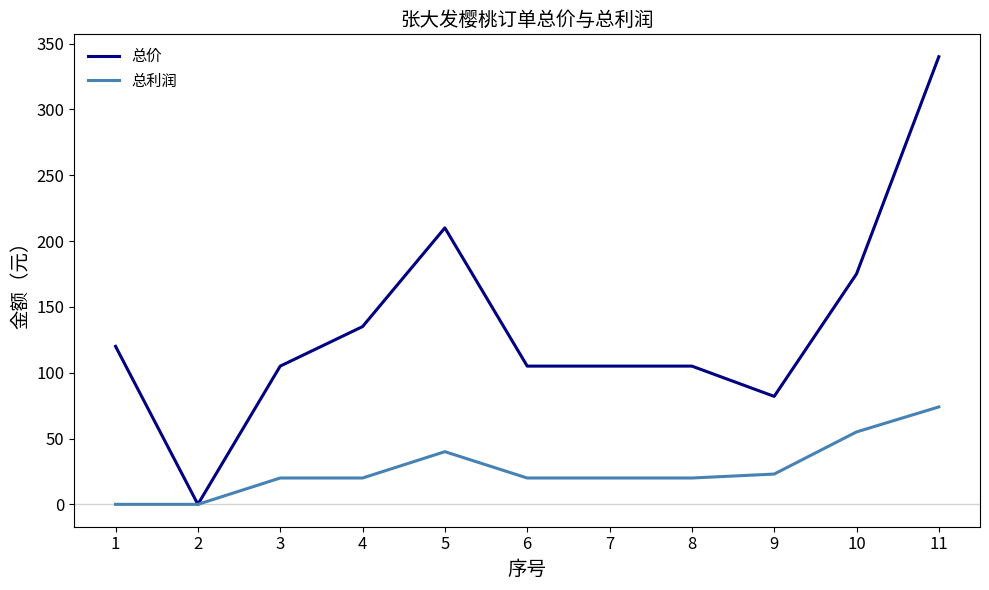

At which label is 总价 closest to 170?

10